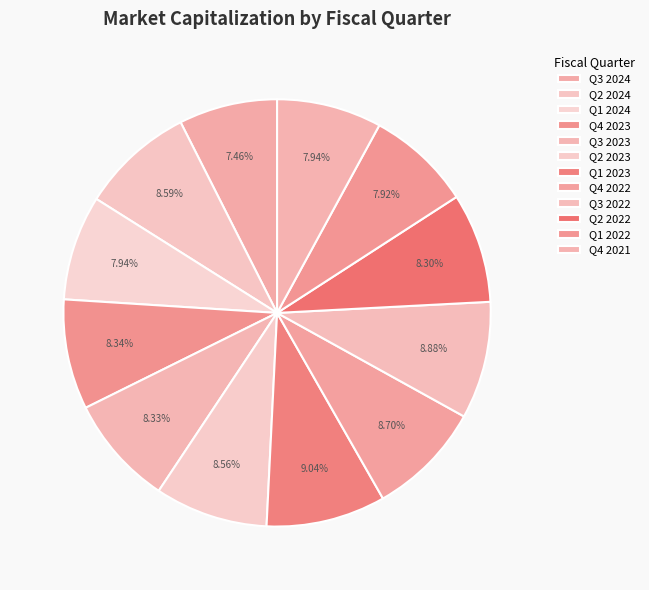

Count the number of slices in the pie.

12